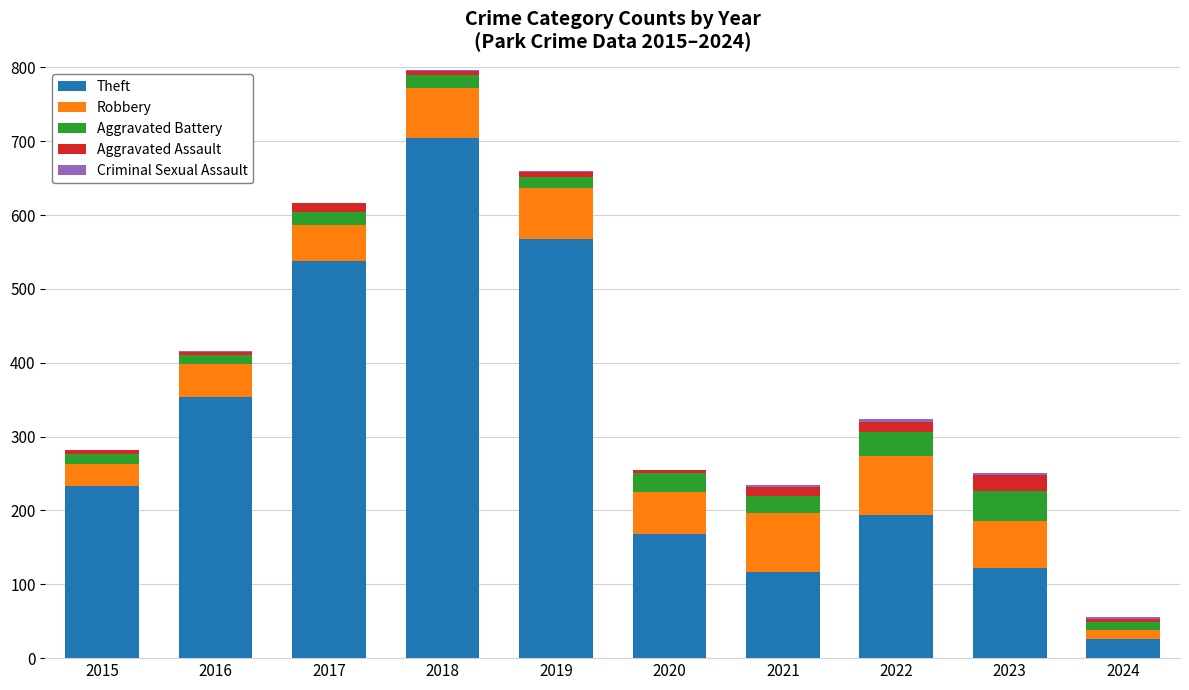

At which category is the sum across all series the highest?

2018